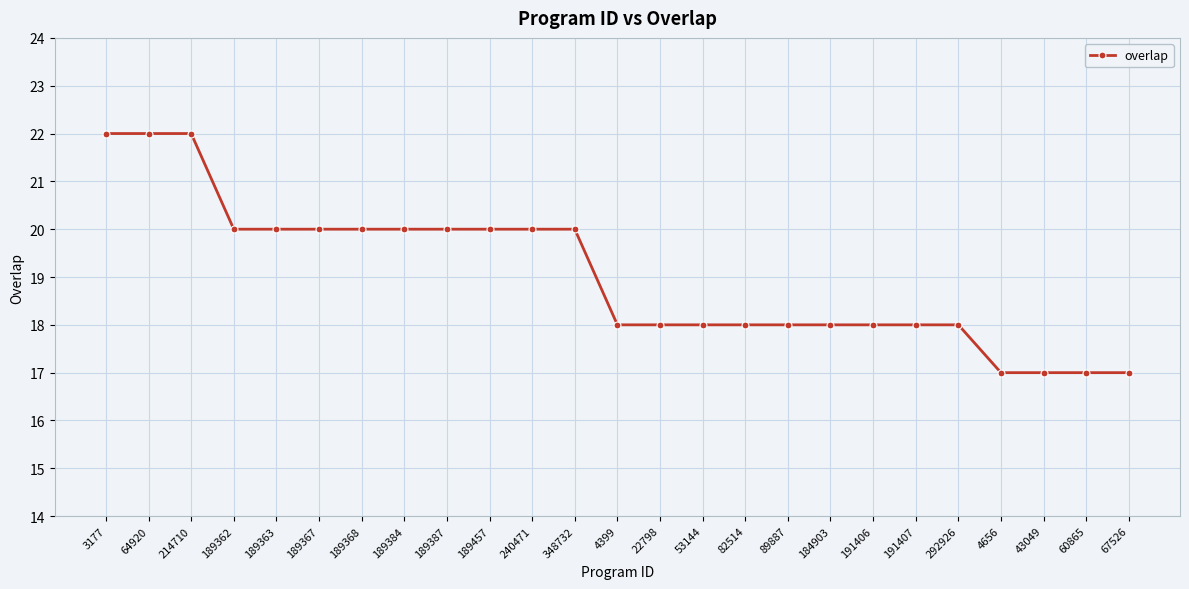

Reading left to right, transcribe all the data shown in this chart.

3177=22	64920=22	214710=22	189362=20	189363=20	189367=20	189368=20	189384=20	189387=20	189457=20	240471=20	348732=20	4399=18	22798=18	53144=18	82514=18	89887=18	184903=18	191406=18	191407=18	292926=18	4656=17	43049=17	60865=17	67526=17